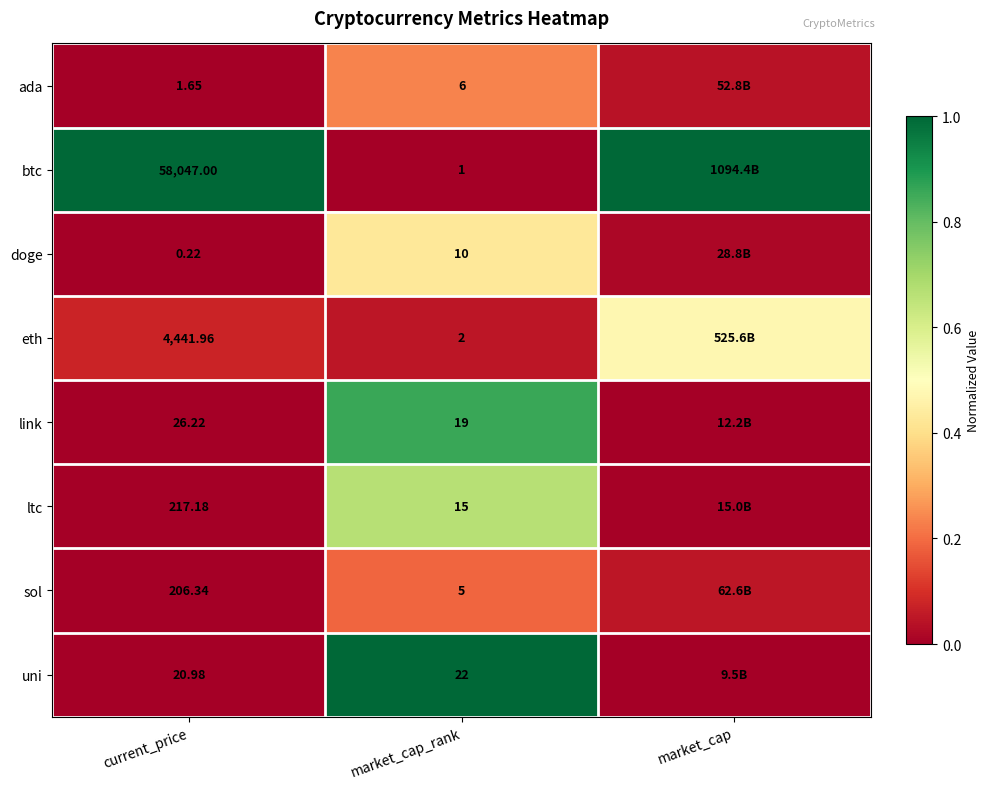

Which series changed the most between current_price and market_cap_rank?

btc